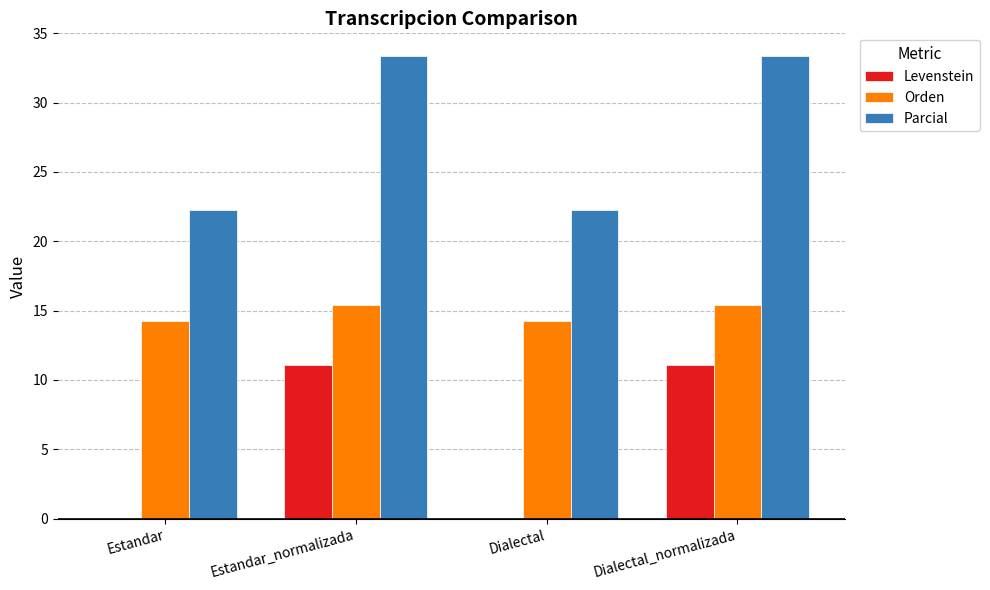

Reading right to left, what are all the values shown in this chart?

Levenstein: 11.1	0.0	11.1	0.0
Orden: 15.4	14.3	15.4	14.3
Parcial: 33.3	22.2	33.3	22.2